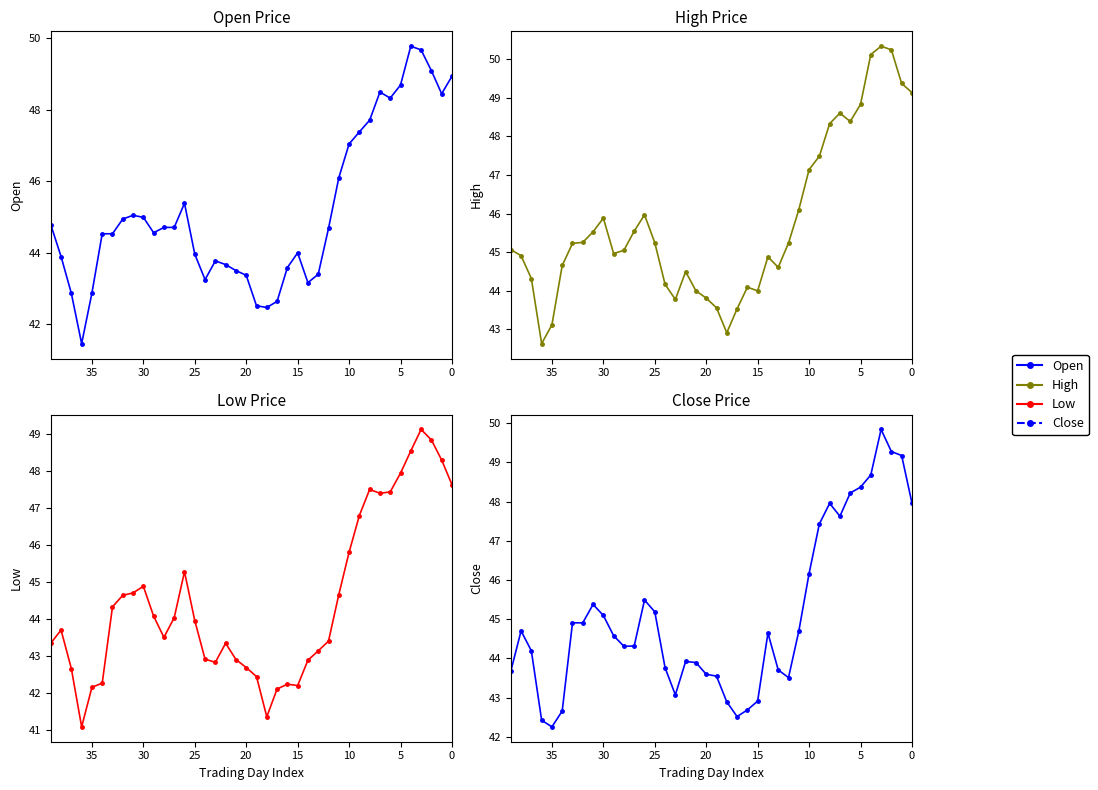

Reading left to right, list all the values displayed in this chart.

Open: 48.9	48.5	49.1	49.7	49.8	48.7	48.3	48.5	47.7	47.4	47.0	46.1	44.7	43.4	43.2	44.0	43.6	42.6	42.5	42.5	43.4	43.5	43.7	43.8	43.2	44.0	45.4	44.7	44.7	44.6	45.0	45.0	44.9	44.5	44.5	42.9	41.5	42.9	43.9	44.8
High: 49.1	49.4	50.2	50.3	50.1	48.8	48.4	48.6	48.3	47.5	47.1	46.1	45.2	44.6	44.9	44.0	44.1	43.5	42.9	43.6	43.8	44.0	44.5	43.8	44.2	45.2	46.0	45.5	45.0	45.0	45.9	45.5	45.3	45.2	44.7	43.1	42.6	44.3	44.9	45.1
Low: 47.6	48.3	48.8	49.1	48.5	47.9	47.4	47.4	47.5	46.8	45.8	44.7	43.4	43.1	42.9	42.2	42.2	42.1	41.4	42.5	42.7	42.9	43.4	42.8	42.9	44.0	45.3	44.0	43.5	44.1	44.9	44.7	44.6	44.3	42.3	42.2	41.1	42.7	43.7	43.4
Close: 48.0	49.2	49.3	49.8	48.7	48.4	48.2	47.6	48.0	47.4	46.2	44.7	43.5	43.7	44.6	42.9	42.7	42.5	42.9	43.5	43.6	43.9	43.9	43.1	43.8	45.2	45.5	44.3	44.3	44.6	45.1	45.4	44.9	44.9	42.7	42.3	42.4	44.2	44.7	43.7